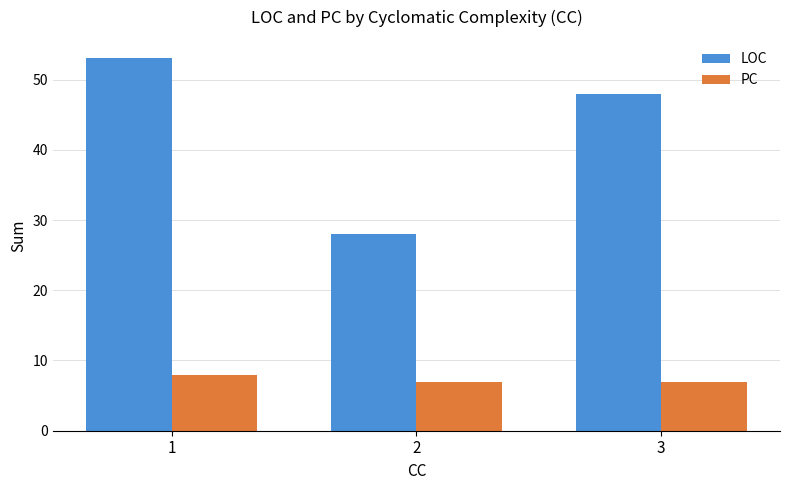

Which series has the largest total across all categories?

LOC